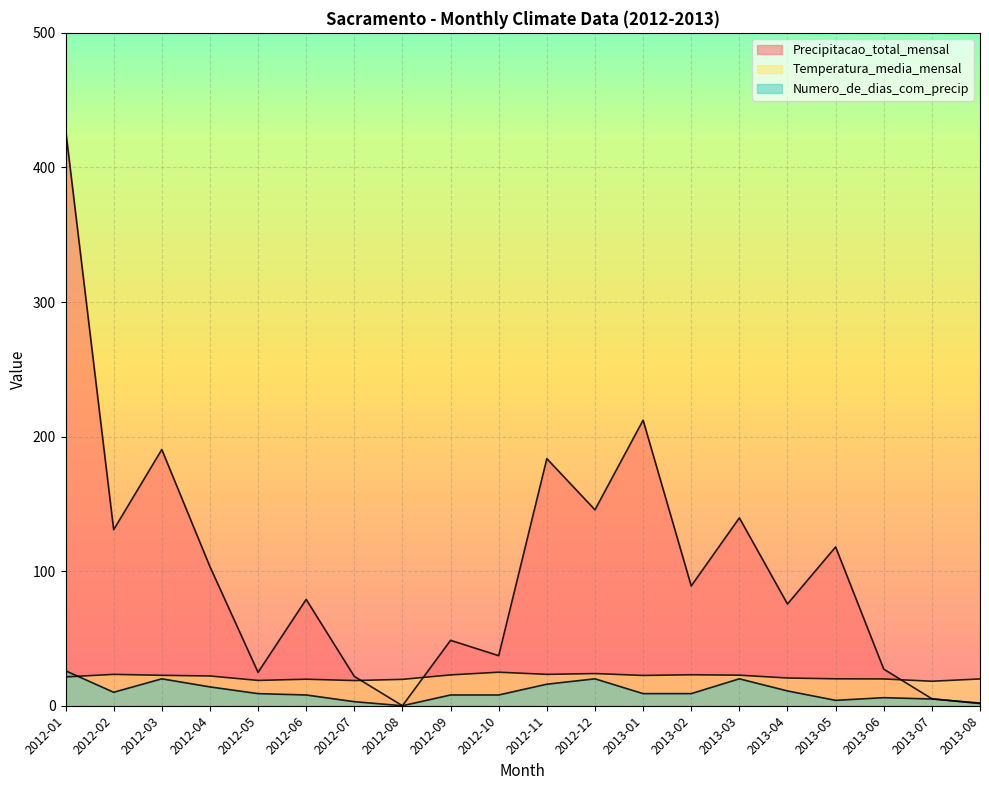

Reading left to right, transcribe all the data shown in this chart.

Precipitacao_total_mensal: 2012-01=428.4	2012-02=130.8	2012-03=190.4	2012-04=103.4	2012-05=24.8	2012-06=79.0	2012-07=21.8	2012-08=0.0	2012-09=48.6	2012-10=37.2	2012-11=183.6	2012-12=145.6	2013-01=212.2	2013-02=89.0	2013-03=139.6	2013-04=75.6	2013-05=118.0	2013-06=27.2	2013-07=5.2	2013-08=1.6
Temperatura_media_mensal: 2012-01=21.4	2012-02=23.3	2012-03=22.6	2012-04=22.1	2012-05=18.8	2012-06=19.7	2012-07=18.7	2012-08=19.6	2012-09=22.9	2012-10=24.9	2012-11=23.3	2012-12=23.9	2013-01=22.5	2013-02=23.0	2013-03=22.7	2013-04=20.6	2013-05=20.0	2013-06=19.9	2013-07=18.2	2013-08=19.9
Numero_de_dias_com_precip: 2012-01=26.0	2012-02=10.0	2012-03=20.0	2012-04=14.0	2012-05=9.0	2012-06=8.0	2012-07=3.0	2012-08=0.0	2012-09=8.0	2012-10=8.0	2012-11=16.0	2012-12=20.0	2013-01=9.0	2013-02=9.0	2013-03=20.0	2013-04=11.0	2013-05=4.0	2013-06=6.0	2013-07=5.0	2013-08=2.0